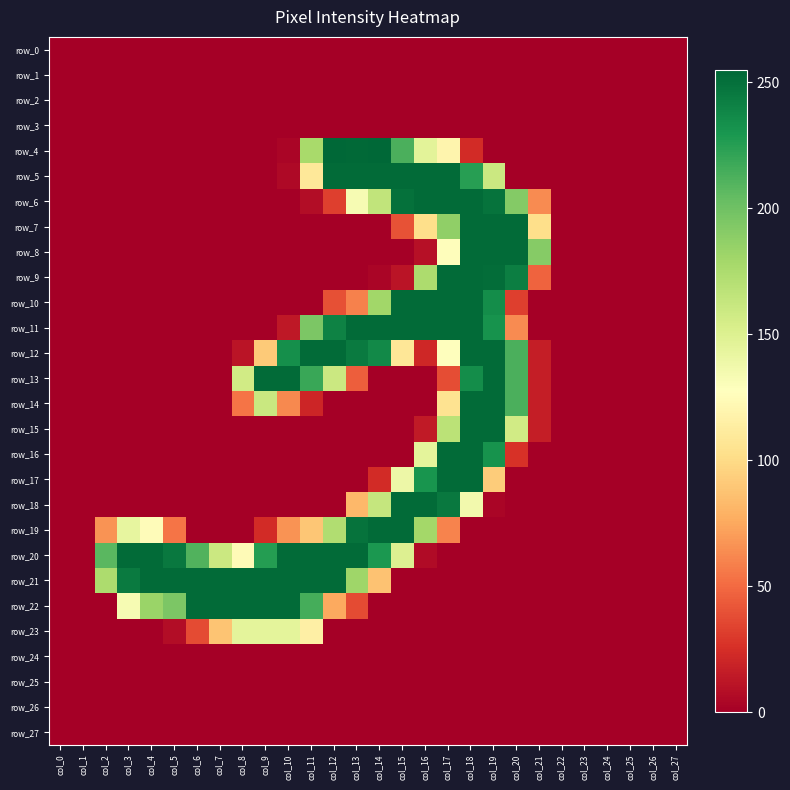

Reading left to right, list all the values displayed in this chart.

row_0: col_0=0	col_1=0	col_2=0	col_3=0	col_4=0	col_5=0	col_6=0	col_7=0	col_8=0	col_9=0	col_10=0	col_11=0	col_12=0	col_13=0	col_14=0	col_15=0	col_16=0	col_17=0	col_18=0	col_19=0	col_20=0	col_21=0	col_22=0	col_23=0	col_24=0	col_25=0	col_26=0	col_27=0
row_1: col_0=0	col_1=0	col_2=0	col_3=0	col_4=0	col_5=0	col_6=0	col_7=0	col_8=0	col_9=0	col_10=0	col_11=0	col_12=0	col_13=0	col_14=0	col_15=0	col_16=0	col_17=0	col_18=0	col_19=0	col_20=0	col_21=0	col_22=0	col_23=0	col_24=0	col_25=0	col_26=0	col_27=0
row_2: col_0=0	col_1=0	col_2=0	col_3=0	col_4=0	col_5=0	col_6=0	col_7=0	col_8=0	col_9=0	col_10=0	col_11=0	col_12=0	col_13=0	col_14=0	col_15=0	col_16=0	col_17=0	col_18=0	col_19=0	col_20=0	col_21=0	col_22=0	col_23=0	col_24=0	col_25=0	col_26=0	col_27=0
row_3: col_0=0	col_1=0	col_2=0	col_3=0	col_4=0	col_5=0	col_6=0	col_7=0	col_8=0	col_9=0	col_10=0	col_11=0	col_12=0	col_13=0	col_14=0	col_15=0	col_16=0	col_17=0	col_18=0	col_19=0	col_20=0	col_21=0	col_22=0	col_23=0	col_24=0	col_25=0	col_26=0	col_27=0
row_4: col_0=0	col_1=0	col_2=0	col_3=0	col_4=0	col_5=0	col_6=0	col_7=0	col_8=0	col_9=0	col_10=3	col_11=177	col_12=255	col_13=254	col_14=255	col_15=213	col_16=146	col_17=119	col_18=23	col_19=0	col_20=0	col_21=0	col_22=0	col_23=0	col_24=0	col_25=0	col_26=0	col_27=0
row_5: col_0=0	col_1=0	col_2=0	col_3=0	col_4=0	col_5=0	col_6=0	col_7=0	col_8=0	col_9=0	col_10=5	col_11=109	col_12=253	col_13=253	col_14=253	col_15=253	col_16=253	col_17=253	col_18=225	col_19=160	col_20=0	col_21=0	col_22=0	col_23=0	col_24=0	col_25=0	col_26=0	col_27=0
row_6: col_0=0	col_1=0	col_2=0	col_3=0	col_4=0	col_5=0	col_6=0	col_7=0	col_8=0	col_9=0	col_10=0	col_11=7	col_12=32	col_13=133	col_14=165	col_15=250	col_16=253	col_17=253	col_18=253	col_19=249	col_20=192	col_21=63	col_22=0	col_23=0	col_24=0	col_25=0	col_26=0	col_27=0
row_7: col_0=0	col_1=0	col_2=0	col_3=0	col_4=0	col_5=0	col_6=0	col_7=0	col_8=0	col_9=0	col_10=0	col_11=0	col_12=0	col_13=0	col_14=0	col_15=40	col_16=102	col_17=187	col_18=253	col_19=253	col_20=253	col_21=102	col_22=0	col_23=0	col_24=0	col_25=0	col_26=0	col_27=0
row_8: col_0=0	col_1=0	col_2=0	col_3=0	col_4=0	col_5=0	col_6=0	col_7=0	col_8=0	col_9=0	col_10=0	col_11=0	col_12=0	col_13=0	col_14=0	col_15=0	col_16=9	col_17=126	col_18=253	col_19=253	col_20=253	col_21=191	col_22=0	col_23=0	col_24=0	col_25=0	col_26=0	col_27=0
row_9: col_0=0	col_1=0	col_2=0	col_3=0	col_4=0	col_5=0	col_6=0	col_7=0	col_8=0	col_9=0	col_10=0	col_11=0	col_12=0	col_13=0	col_14=3	col_15=11	col_16=175	col_17=253	col_18=253	col_19=252	col_20=243	col_21=47	col_22=0	col_23=0	col_24=0	col_25=0	col_26=0	col_27=0
row_10: col_0=0	col_1=0	col_2=0	col_3=0	col_4=0	col_5=0	col_6=0	col_7=0	col_8=0	col_9=0	col_10=0	col_11=0	col_12=39	col_13=59	col_14=180	col_15=253	col_16=253	col_17=253	col_18=253	col_19=235	col_20=32	col_21=0	col_22=0	col_23=0	col_24=0	col_25=0	col_26=0	col_27=0
row_11: col_0=0	col_1=0	col_2=0	col_3=0	col_4=0	col_5=0	col_6=0	col_7=0	col_8=0	col_9=0	col_10=13	col_11=195	col_12=241	col_13=253	col_14=253	col_15=253	col_16=253	col_17=253	col_18=253	col_19=232	col_20=63	col_21=0	col_22=0	col_23=0	col_24=0	col_25=0	col_26=0	col_27=0
row_12: col_0=0	col_1=0	col_2=0	col_3=0	col_4=0	col_5=0	col_6=0	col_7=0	col_8=11	col_9=91	col_10=234	col_11=253	col_12=253	col_13=245	col_14=237	col_15=108	col_16=21	col_17=127	col_18=253	col_19=253	col_20=213	col_21=16	col_22=0	col_23=0	col_24=0	col_25=0	col_26=0	col_27=0
row_13: col_0=0	col_1=0	col_2=0	col_3=0	col_4=0	col_5=0	col_6=0	col_7=0	col_8=157	col_9=253	col_10=253	col_11=219	col_12=160	col_13=45	col_14=0	col_15=0	col_16=0	col_17=38	col_18=235	col_19=253	col_20=213	col_21=16	col_22=0	col_23=0	col_24=0	col_25=0	col_26=0	col_27=0
row_14: col_0=0	col_1=0	col_2=0	col_3=0	col_4=0	col_5=0	col_6=0	col_7=0	col_8=54	col_9=161	col_10=62	col_11=20	col_12=0	col_13=0	col_14=0	col_15=0	col_16=0	col_17=105	col_18=253	col_19=253	col_20=213	col_21=16	col_22=0	col_23=0	col_24=0	col_25=0	col_26=0	col_27=0
row_15: col_0=0	col_1=0	col_2=0	col_3=0	col_4=0	col_5=0	col_6=0	col_7=0	col_8=0	col_9=0	col_10=0	col_11=0	col_12=0	col_13=0	col_14=0	col_15=0	col_16=14	col_17=168	col_18=253	col_19=253	col_20=157	col_21=16	col_22=0	col_23=0	col_24=0	col_25=0	col_26=0	col_27=0
row_16: col_0=0	col_1=0	col_2=0	col_3=0	col_4=0	col_5=0	col_6=0	col_7=0	col_8=0	col_9=0	col_10=0	col_11=0	col_12=0	col_13=0	col_14=0	col_15=0	col_16=145	col_17=253	col_18=253	col_19=232	col_20=26	col_21=0	col_22=0	col_23=0	col_24=0	col_25=0	col_26=0	col_27=0
row_17: col_0=0	col_1=0	col_2=0	col_3=0	col_4=0	col_5=0	col_6=0	col_7=0	col_8=0	col_9=0	col_10=0	col_11=0	col_12=0	col_13=0	col_14=23	col_15=139	col_16=231	col_17=253	col_18=253	col_19=92	col_20=0	col_21=0	col_22=0	col_23=0	col_24=0	col_25=0	col_26=0	col_27=0
row_18: col_0=0	col_1=0	col_2=0	col_3=0	col_4=0	col_5=0	col_6=0	col_7=0	col_8=0	col_9=0	col_10=0	col_11=0	col_12=0	col_13=82	col_14=163	col_15=253	col_16=253	col_17=246	col_18=136	col_19=3	col_20=0	col_21=0	col_22=0	col_23=0	col_24=0	col_25=0	col_26=0	col_27=0
row_19: col_0=0	col_1=0	col_2=66	col_3=143	col_4=125	col_5=54	col_6=0	col_7=0	col_8=0	col_9=23	col_10=66	col_11=89	col_12=173	col_13=249	col_14=253	col_15=253	col_16=179	col_17=60	col_18=0	col_19=0	col_20=0	col_21=0	col_22=0	col_23=0	col_24=0	col_25=0	col_26=0	col_27=0
row_20: col_0=0	col_1=0	col_2=208	col_3=253	col_4=253	col_5=246	col_6=211	col_7=160	col_8=124	col_9=226	col_10=253	col_11=253	col_12=253	col_13=253	col_14=229	col_15=150	col_16=6	col_17=0	col_18=0	col_19=0	col_20=0	col_21=0	col_22=0	col_23=0	col_24=0	col_25=0	col_26=0	col_27=0
row_21: col_0=0	col_1=0	col_2=175	col_3=245	col_4=253	col_5=253	col_6=253	col_7=253	col_8=253	col_9=253	col_10=253	col_11=253	col_12=253	col_13=181	col_14=87	col_15=0	col_16=0	col_17=0	col_18=0	col_19=0	col_20=0	col_21=0	col_22=0	col_23=0	col_24=0	col_25=0	col_26=0	col_27=0
row_22: col_0=0	col_1=0	col_2=0	col_3=133	col_4=183	col_5=195	col_6=253	col_7=253	col_8=253	col_9=253	col_10=253	col_11=215	col_12=75	col_13=37	col_14=0	col_15=0	col_16=0	col_17=0	col_18=0	col_19=0	col_20=0	col_21=0	col_22=0	col_23=0	col_24=0	col_25=0	col_26=0	col_27=0
row_23: col_0=0	col_1=0	col_2=0	col_3=0	col_4=0	col_5=7	col_6=37	col_7=88	col_8=145	col_9=145	col_10=145	col_11=115	col_12=0	col_13=0	col_14=0	col_15=0	col_16=0	col_17=0	col_18=0	col_19=0	col_20=0	col_21=0	col_22=0	col_23=0	col_24=0	col_25=0	col_26=0	col_27=0
row_24: col_0=0	col_1=0	col_2=0	col_3=0	col_4=0	col_5=0	col_6=0	col_7=0	col_8=0	col_9=0	col_10=0	col_11=0	col_12=0	col_13=0	col_14=0	col_15=0	col_16=0	col_17=0	col_18=0	col_19=0	col_20=0	col_21=0	col_22=0	col_23=0	col_24=0	col_25=0	col_26=0	col_27=0
row_25: col_0=0	col_1=0	col_2=0	col_3=0	col_4=0	col_5=0	col_6=0	col_7=0	col_8=0	col_9=0	col_10=0	col_11=0	col_12=0	col_13=0	col_14=0	col_15=0	col_16=0	col_17=0	col_18=0	col_19=0	col_20=0	col_21=0	col_22=0	col_23=0	col_24=0	col_25=0	col_26=0	col_27=0
row_26: col_0=0	col_1=0	col_2=0	col_3=0	col_4=0	col_5=0	col_6=0	col_7=0	col_8=0	col_9=0	col_10=0	col_11=0	col_12=0	col_13=0	col_14=0	col_15=0	col_16=0	col_17=0	col_18=0	col_19=0	col_20=0	col_21=0	col_22=0	col_23=0	col_24=0	col_25=0	col_26=0	col_27=0
row_27: col_0=0	col_1=0	col_2=0	col_3=0	col_4=0	col_5=0	col_6=0	col_7=0	col_8=0	col_9=0	col_10=0	col_11=0	col_12=0	col_13=0	col_14=0	col_15=0	col_16=0	col_17=0	col_18=0	col_19=0	col_20=0	col_21=0	col_22=0	col_23=0	col_24=0	col_25=0	col_26=0	col_27=0